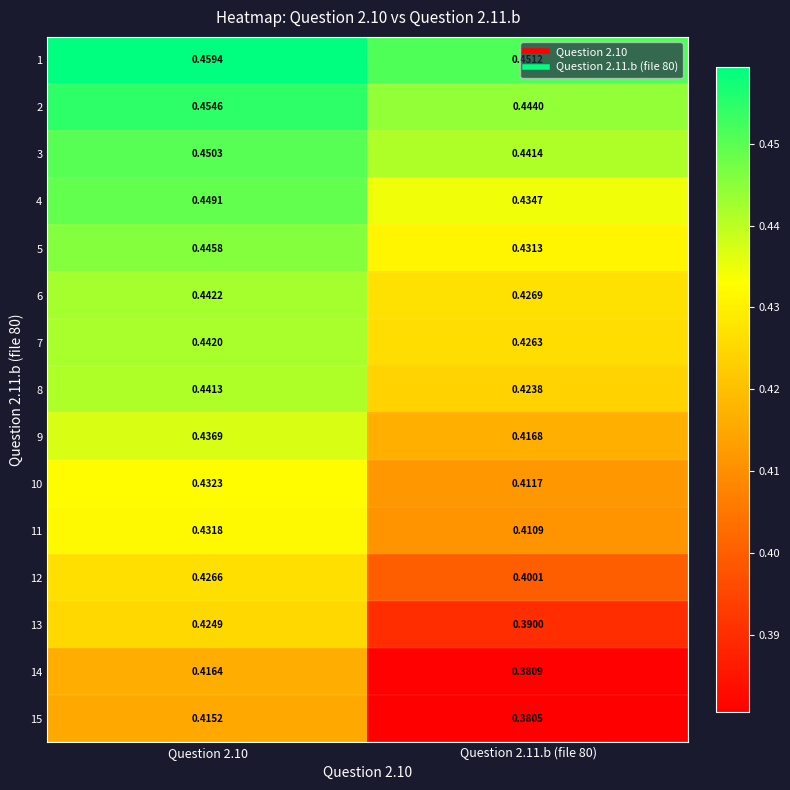

Which series changed the most between Question 2.10 and Question 2.11.b (file 80)?

14